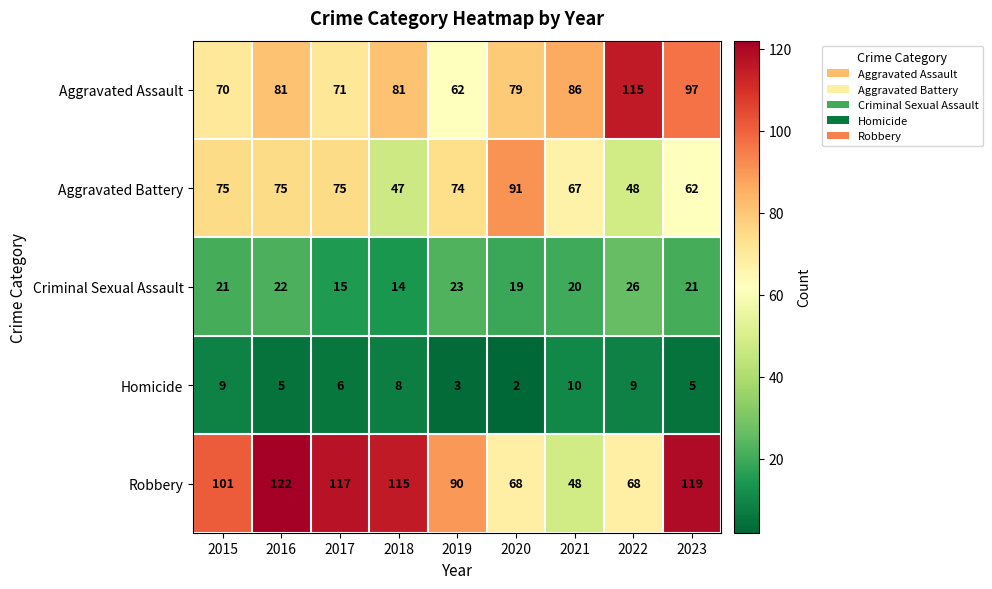

Rank the series by their maximum value, from highest to lowest.

Robbery, Aggravated Assault, Aggravated Battery, Criminal Sexual Assault, Homicide